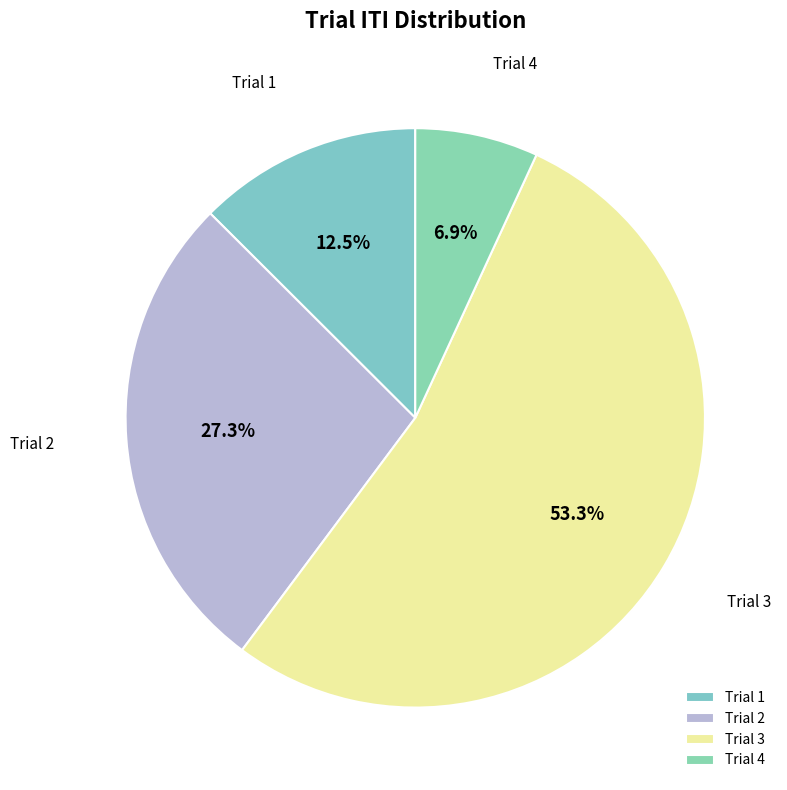

Which category accounts for the majority?

Trial 3